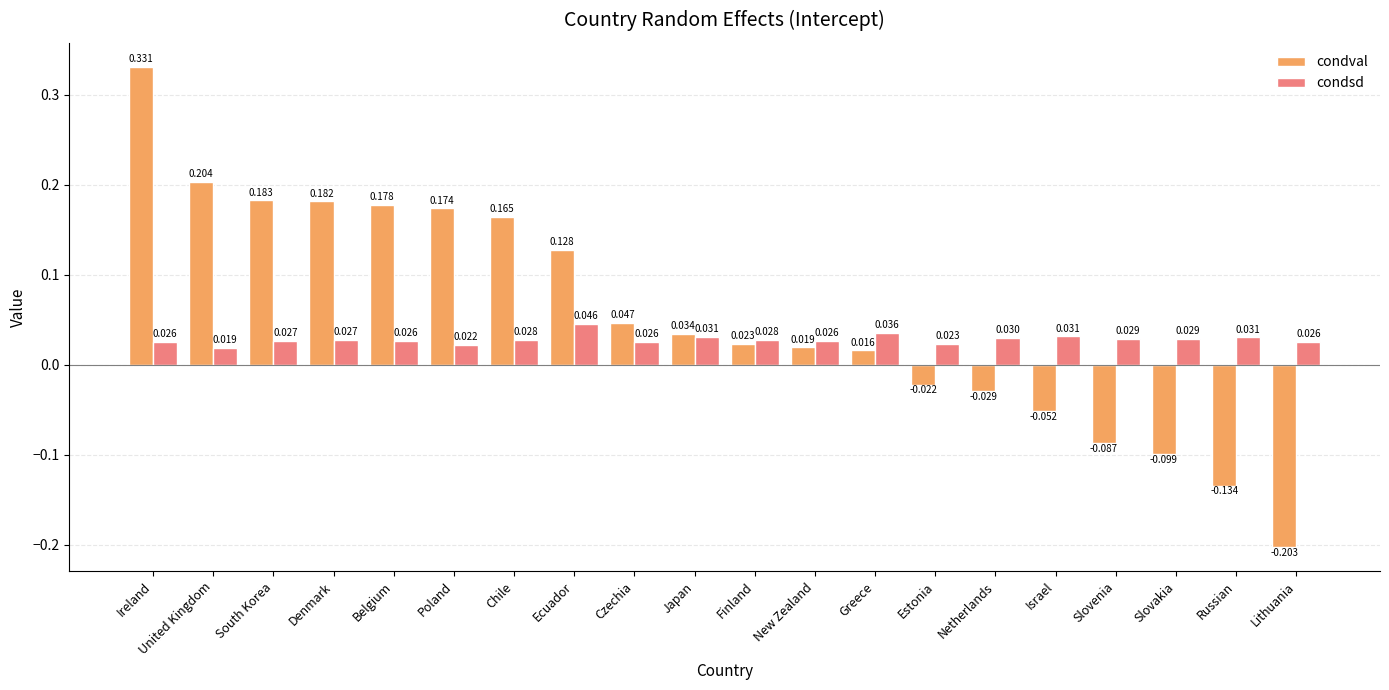

Is the value of condval at Ecuador greater than the value of condsd at Slovakia?

Yes